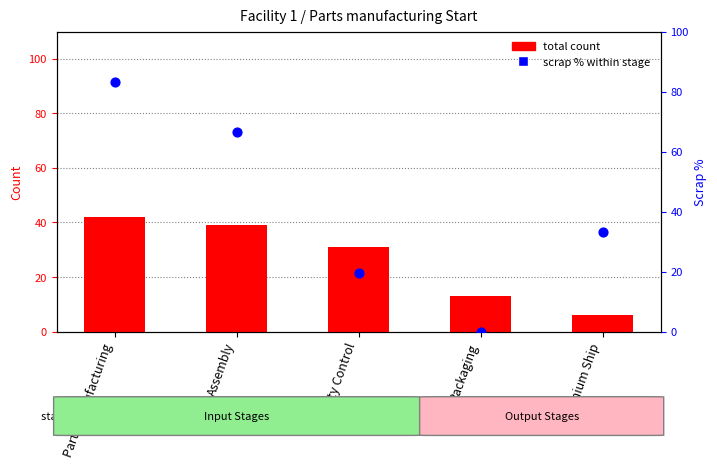

Which series has the largest total across all categories?

scrap % within stage